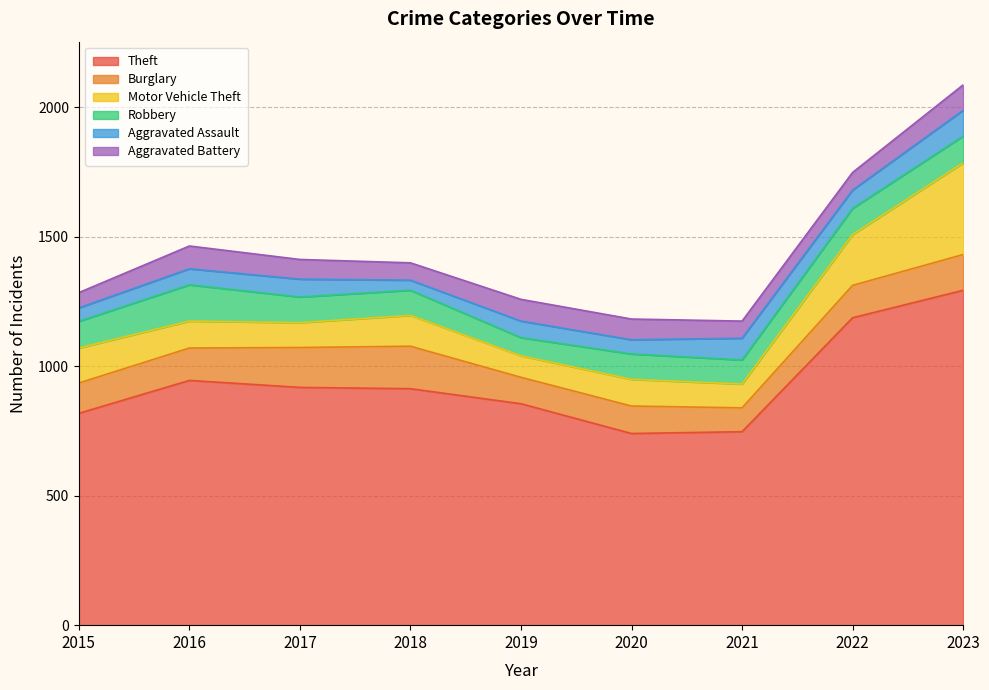

What is the lowest value of the Aggravated Assault series?

39